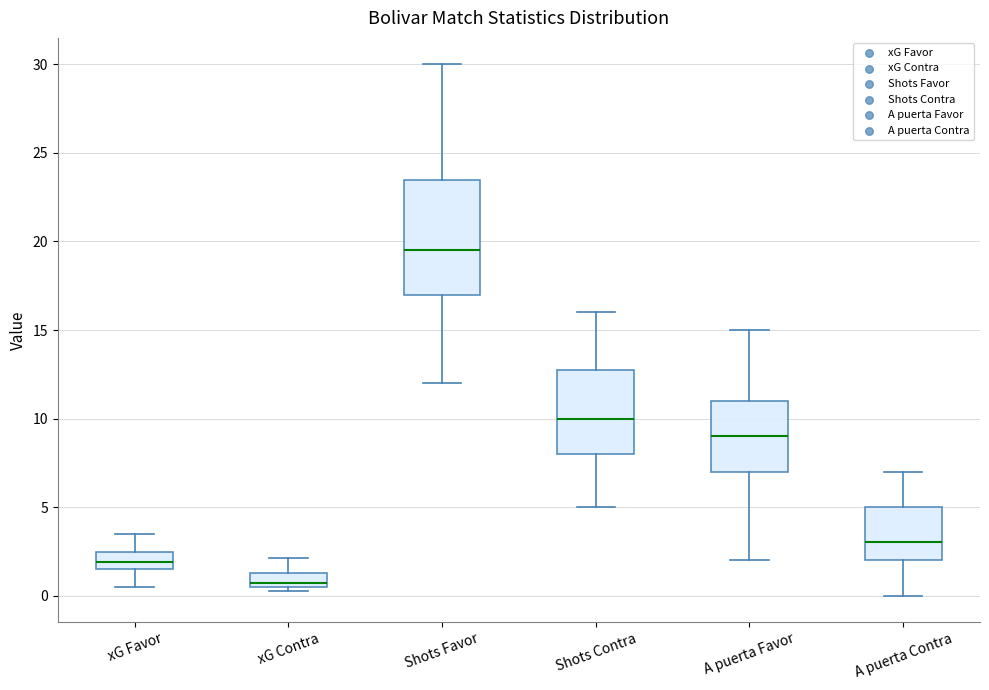

Reading left to right, transcribe this box plot: for each box, give where its median line is, the range the box spans, and where its two whiskers end, as read against the y-axis. The values are not printed on the chart, so give them approximately, as read against the axis.

xG Favor: median 2.0, box 1.5 to 2.5, whiskers 0.5 to 3.5
xG Contra: median 0.5 (just above the box's lower edge), box 0.5 to 1.5, whiskers 0.5 (just below the box's lower edge) to 2.0
Shots Favor: median 19.5, box 17.0 to 23.5, whiskers 12.0 to 30.0
Shots Contra: median 10.0, box 8.0 to 13.0, whiskers 5.0 to 16.0
A puerta Favor: median 9.0, box 7.0 to 11.0, whiskers 2.0 to 15.0
A puerta Contra: median 3.0, box 2.0 to 5.0, whiskers 0.0 to 7.0